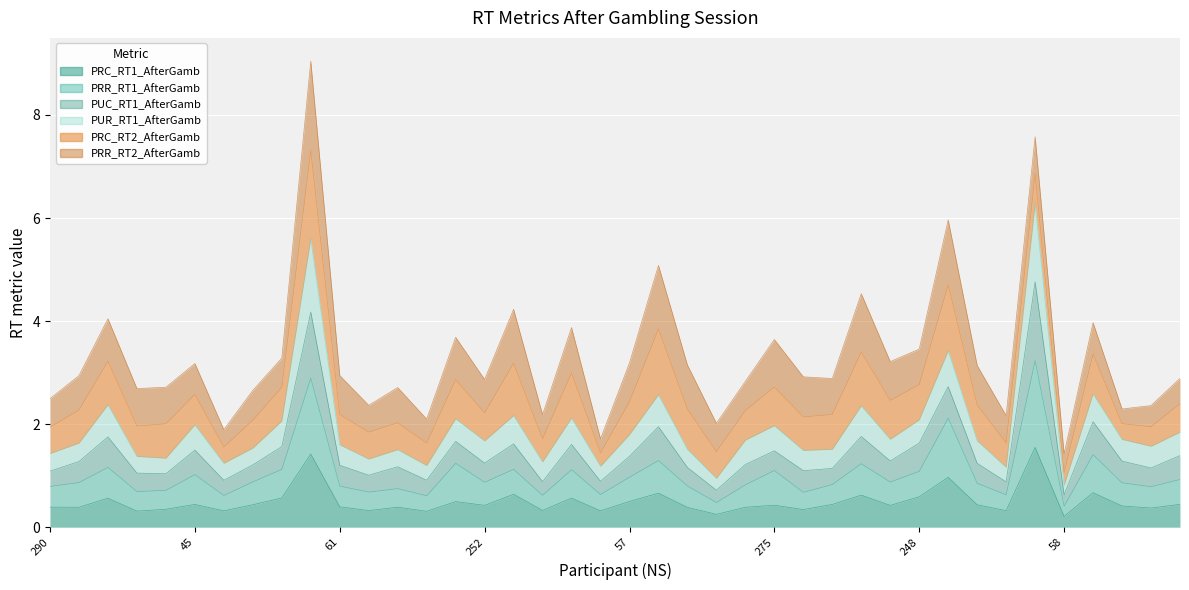

At which label does PRR_RT1_AfterGamb reach its minimum?

58